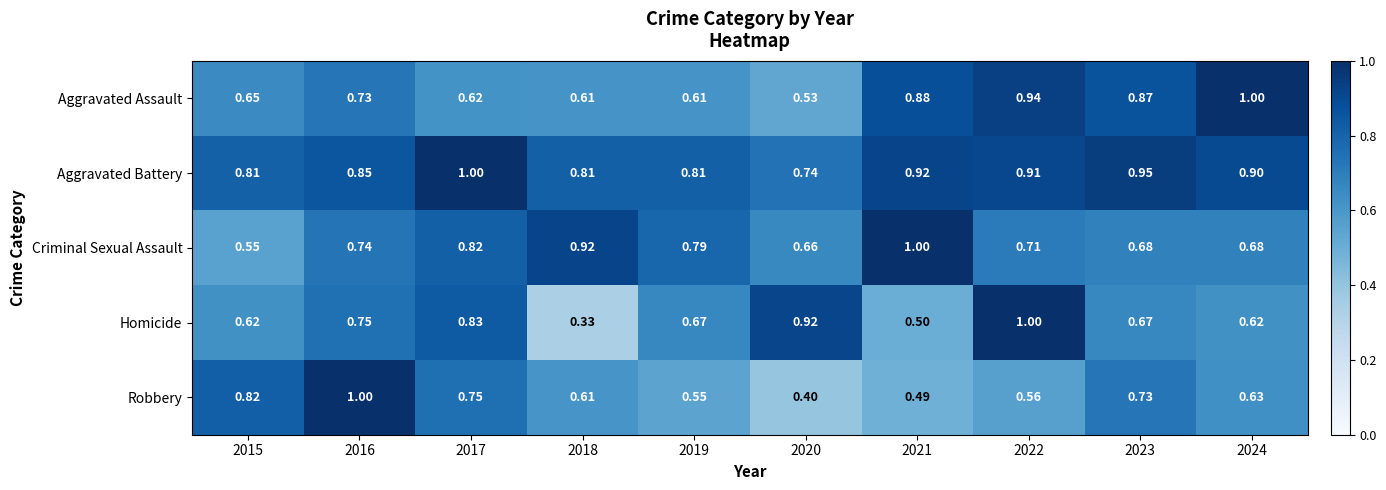

Between 2015 and 2016, which series saw the biggest shift?

Criminal Sexual Assault